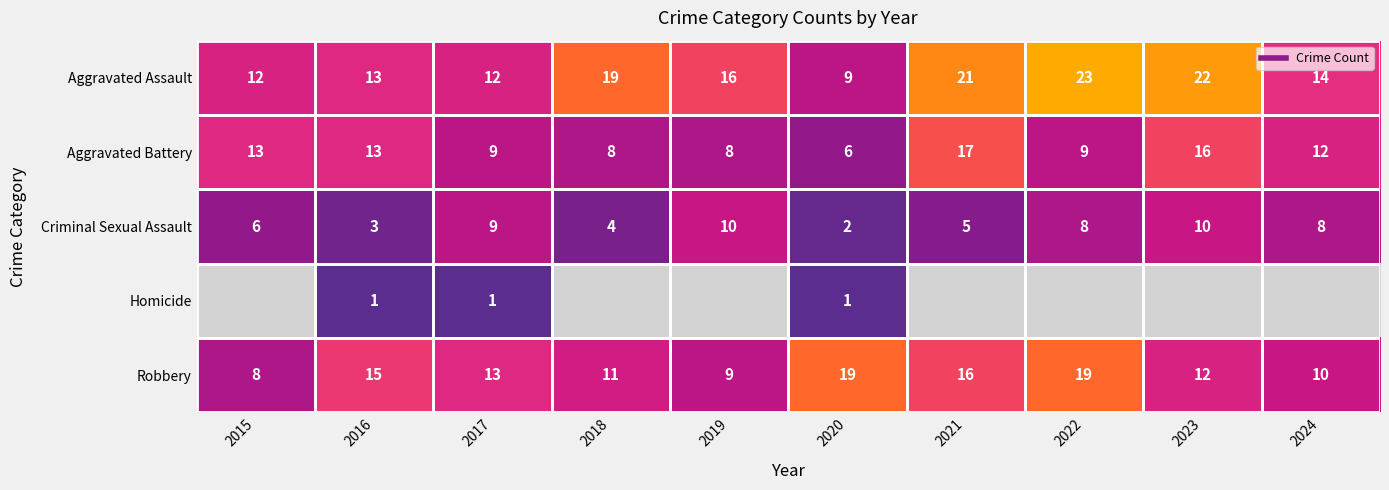

Which has a higher value, 2019 or 2023?

2023